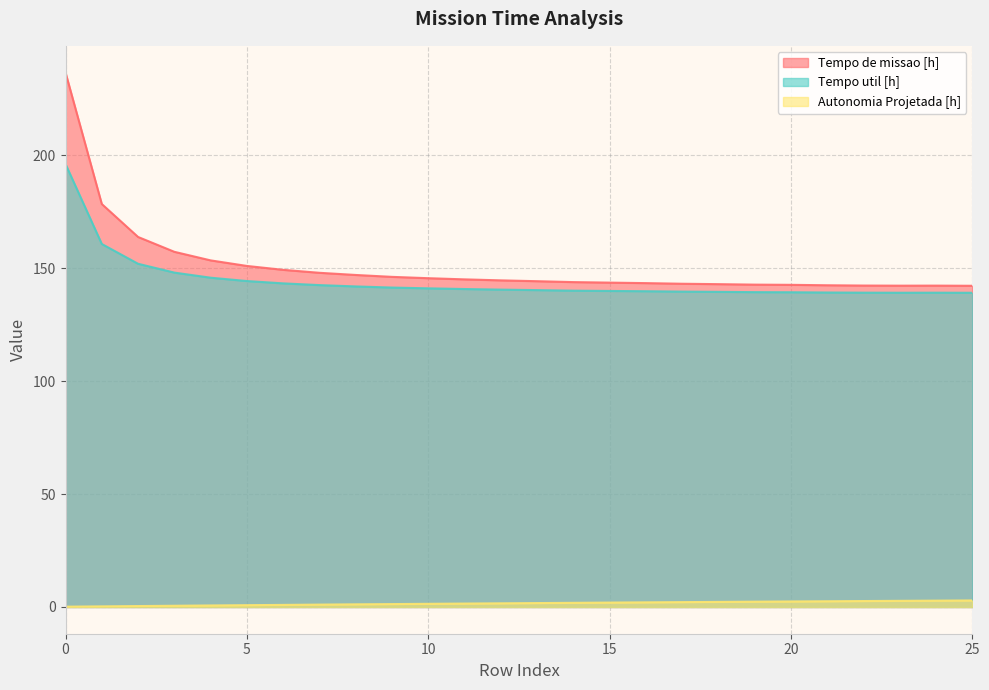

How many lines are shown in the chart?

3